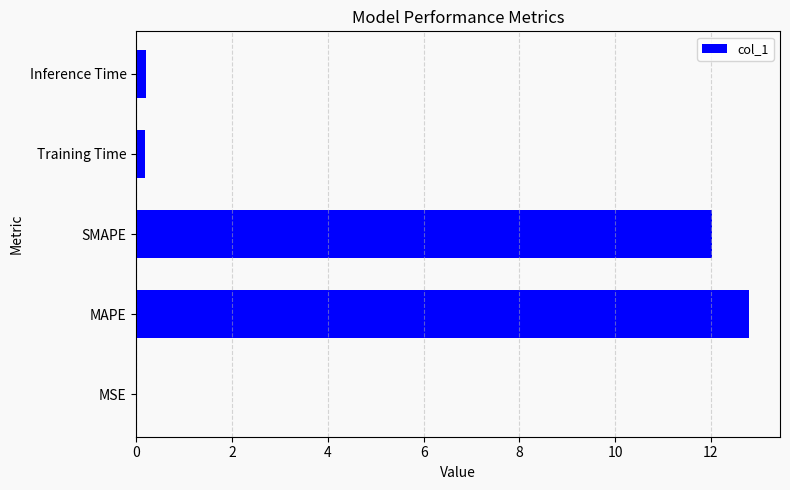

Between Inference Time and MAPE, which is larger?

MAPE